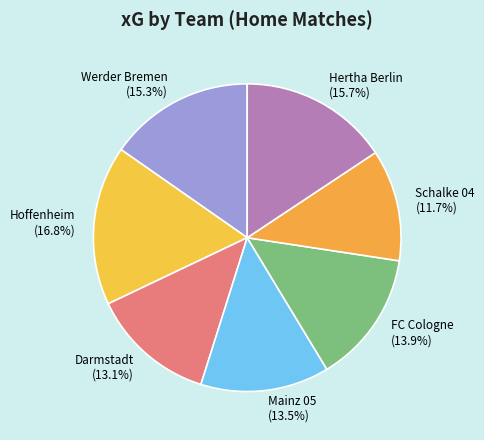

Between Mainz 05 and Schalke 04, which is larger?

Mainz 05